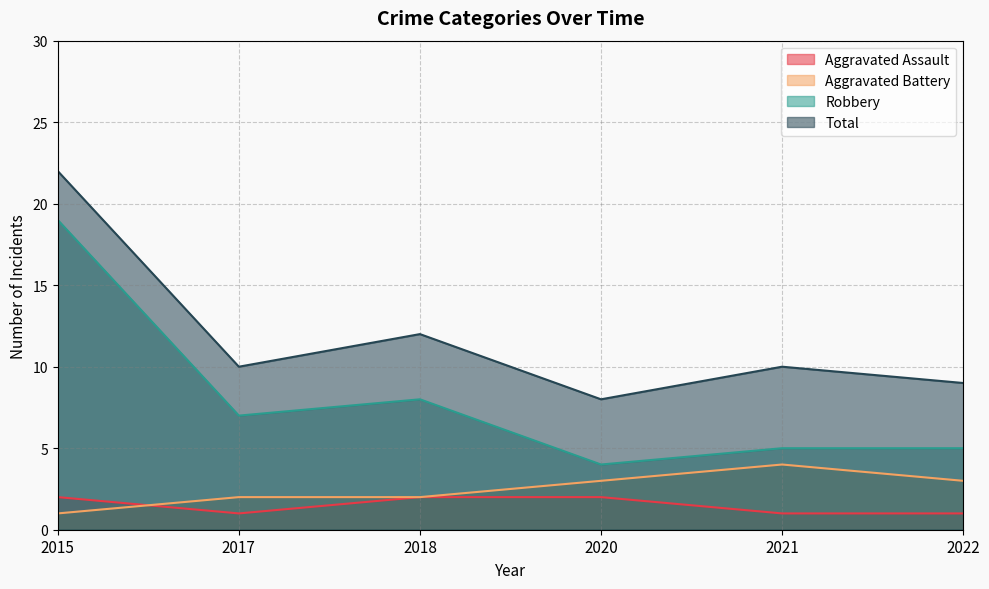

What is the total value across all series at 2018?

24